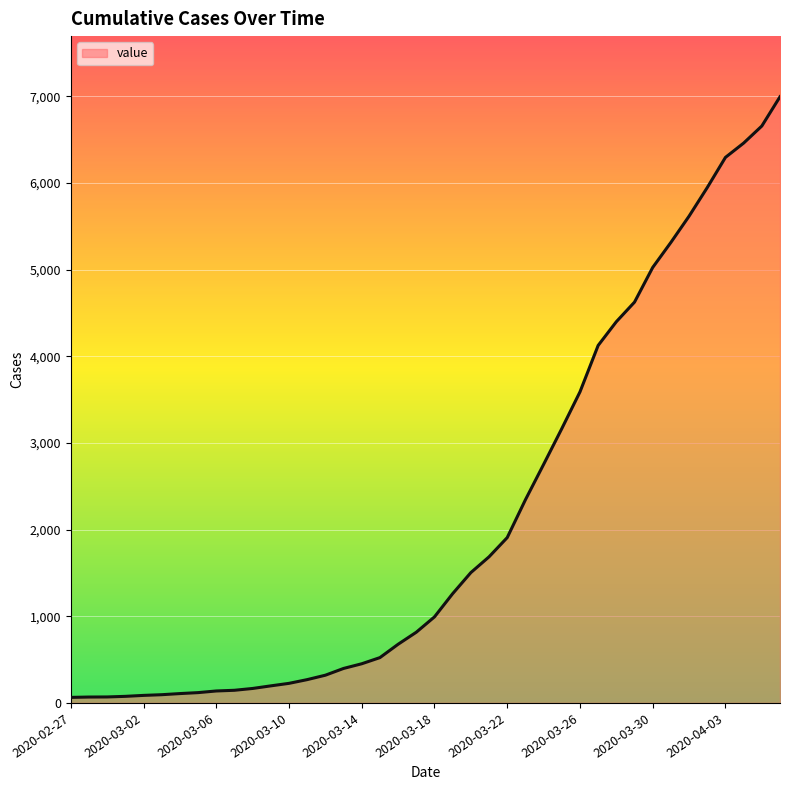

What is the maximum value shown in the chart?

6995